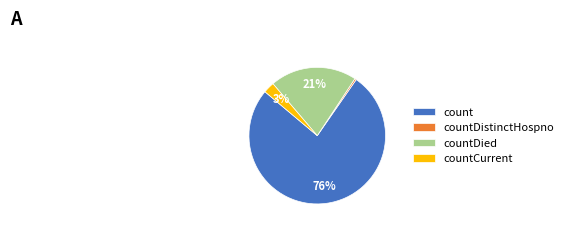

To the nearest percent, what is the difference between the largest and smallest slice percentages?

76%